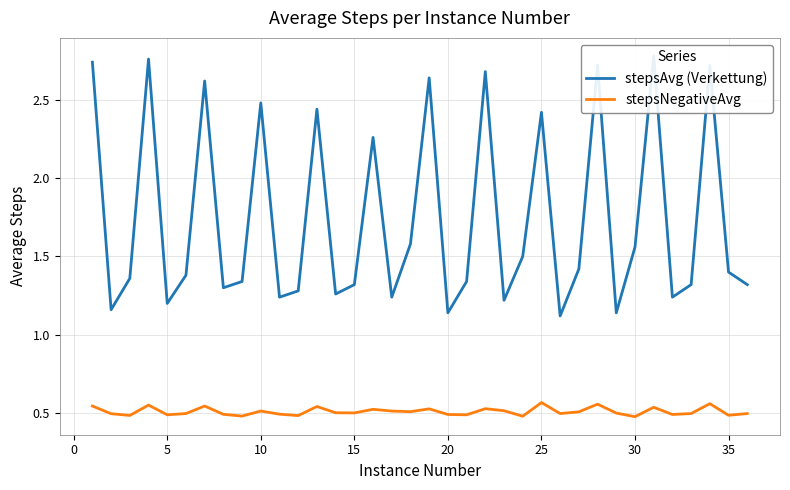

The stepsNegativeAvg series shows 0.5 at 10. True or false?

True